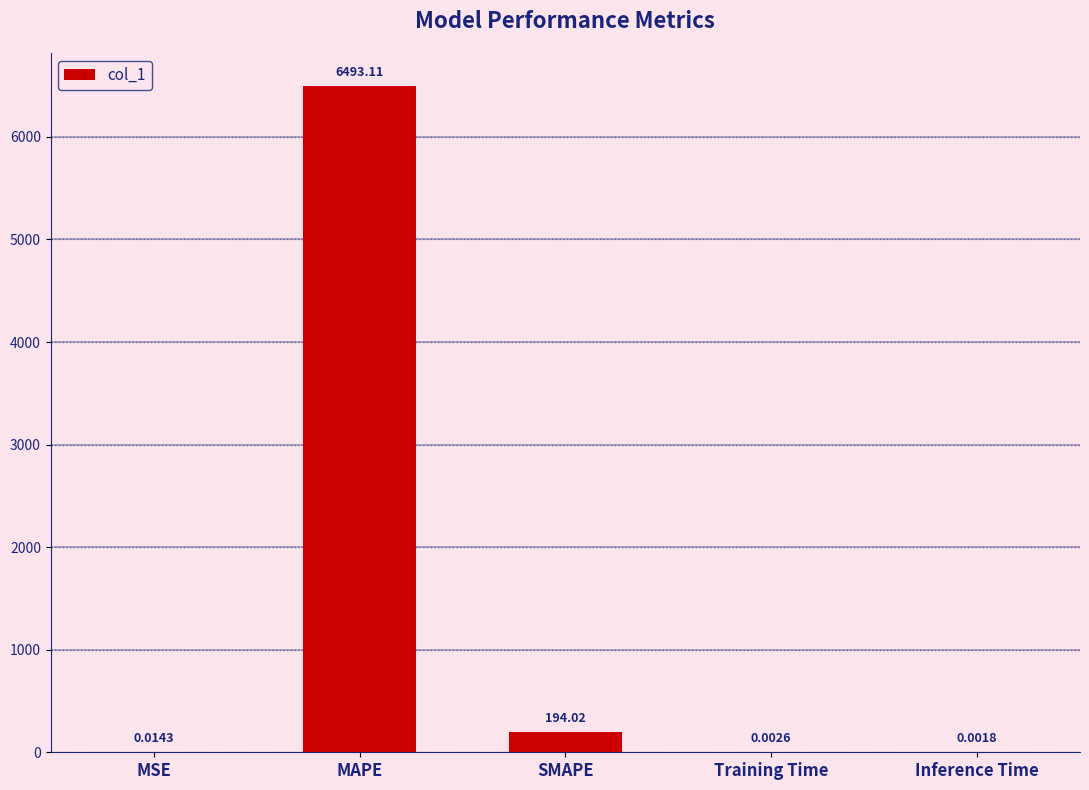

What is the greatest value displayed?

6493.1